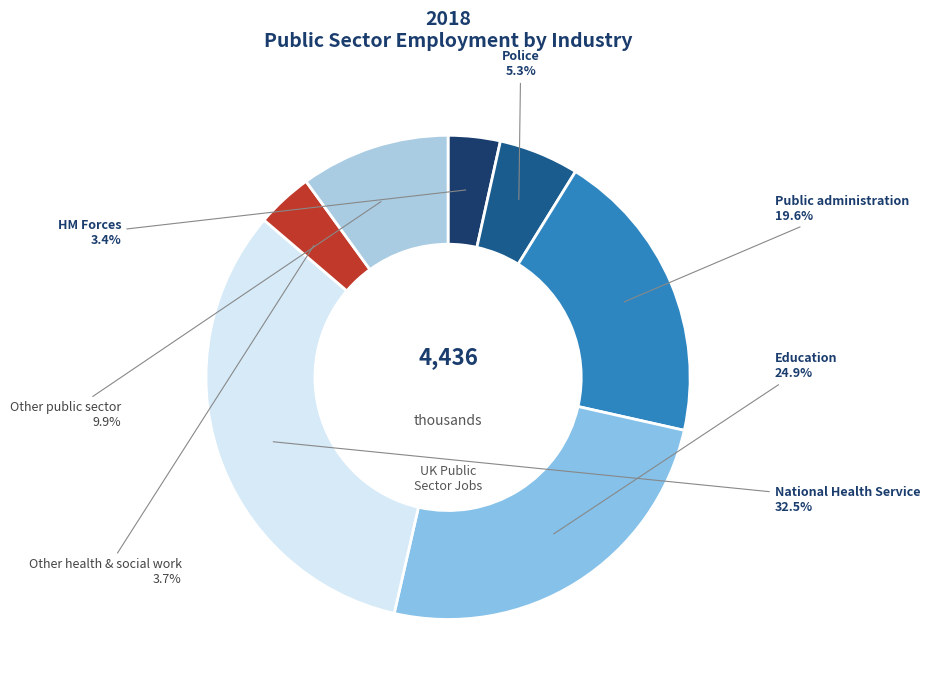

What portion of the pie excludes HM Forces?

96.5%